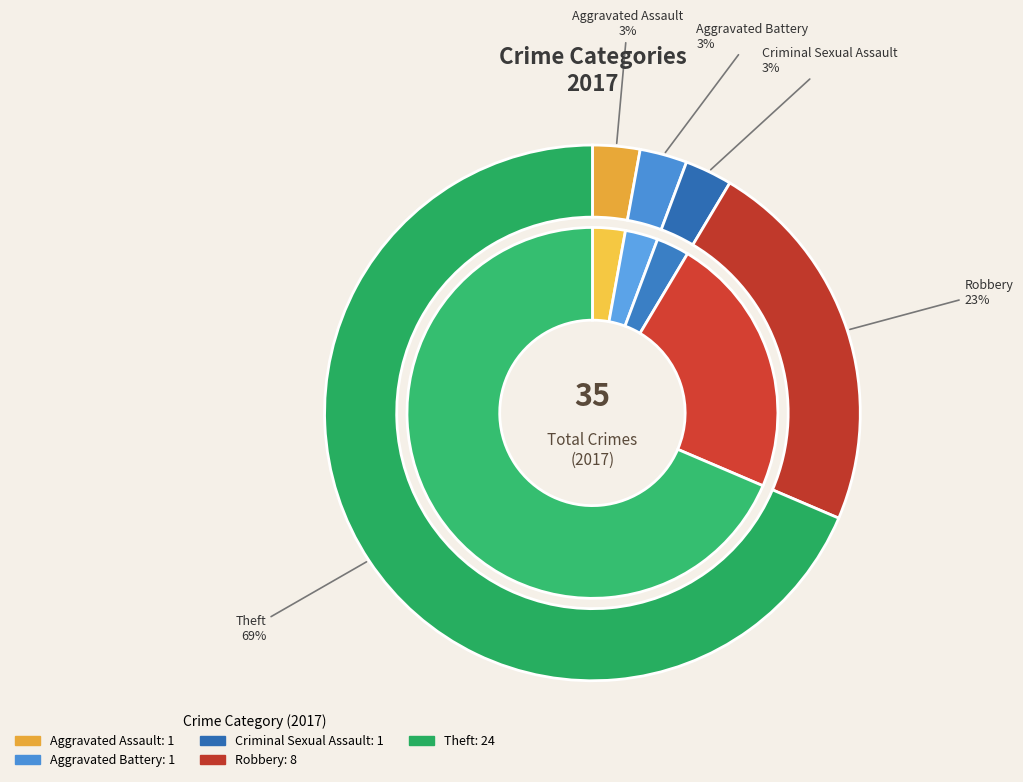

Count the number of slices in the pie.

5